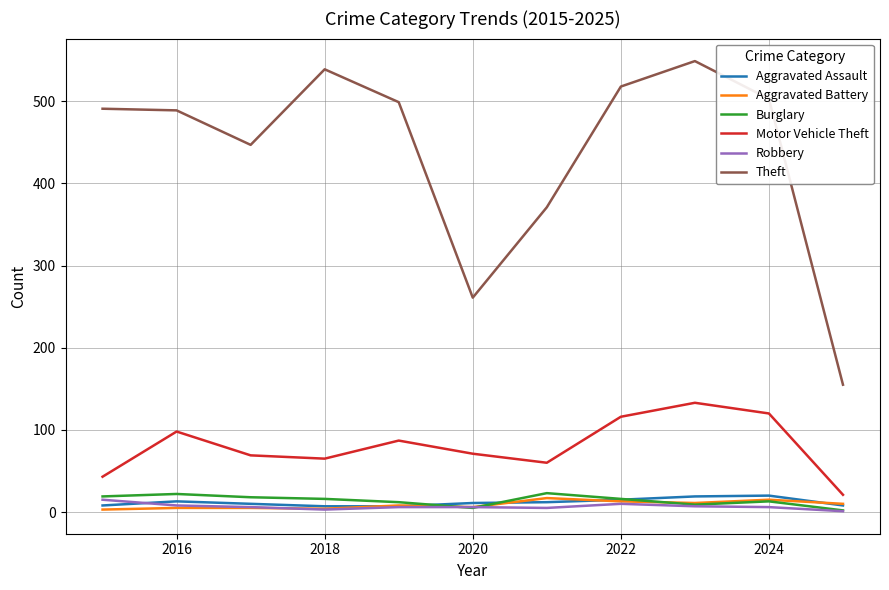

True or false: Theft and Robbery cross at least once.

False